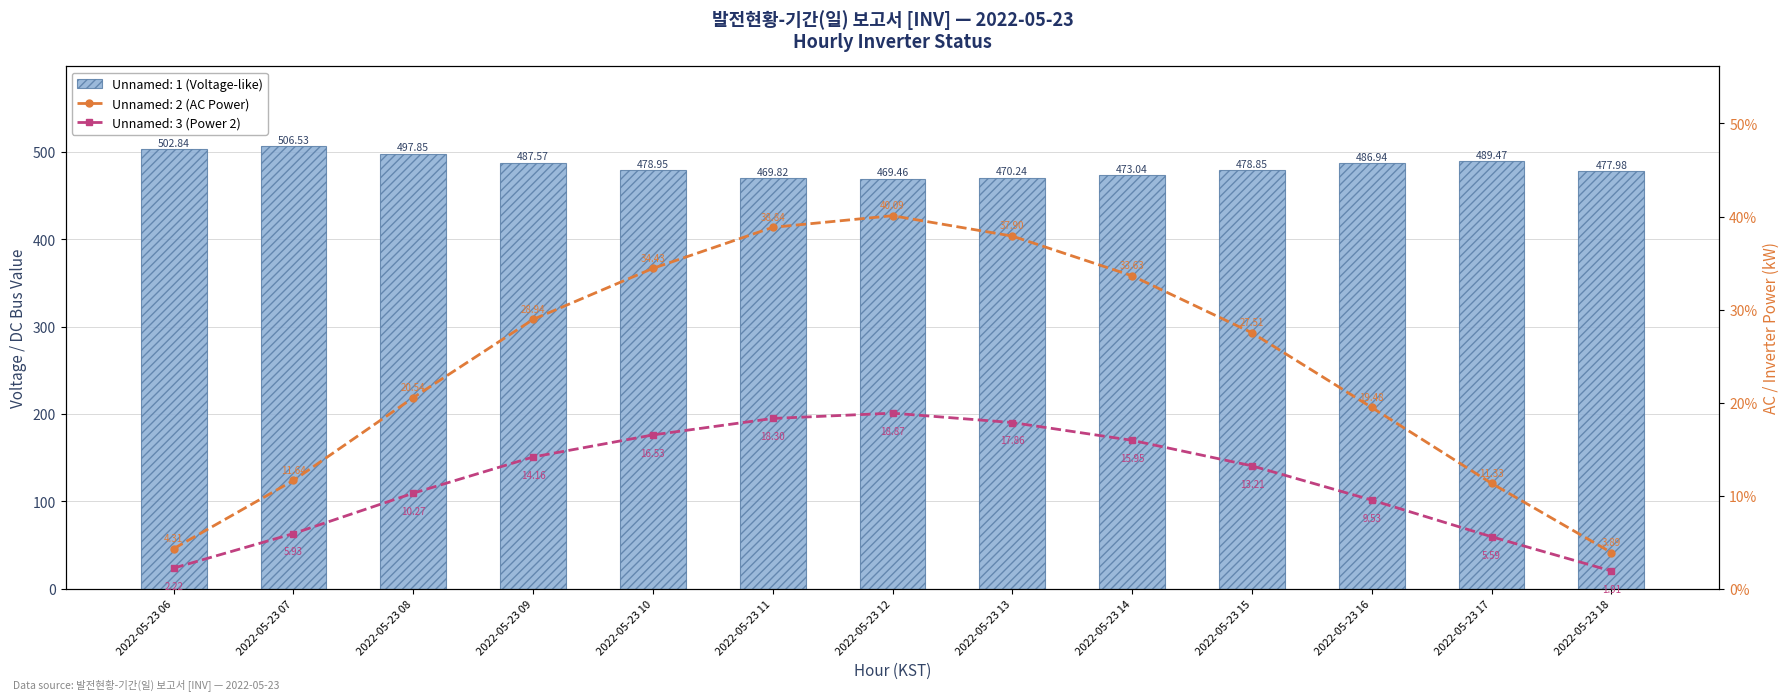

What is the maximum value for Unnamed: 1?

506.5